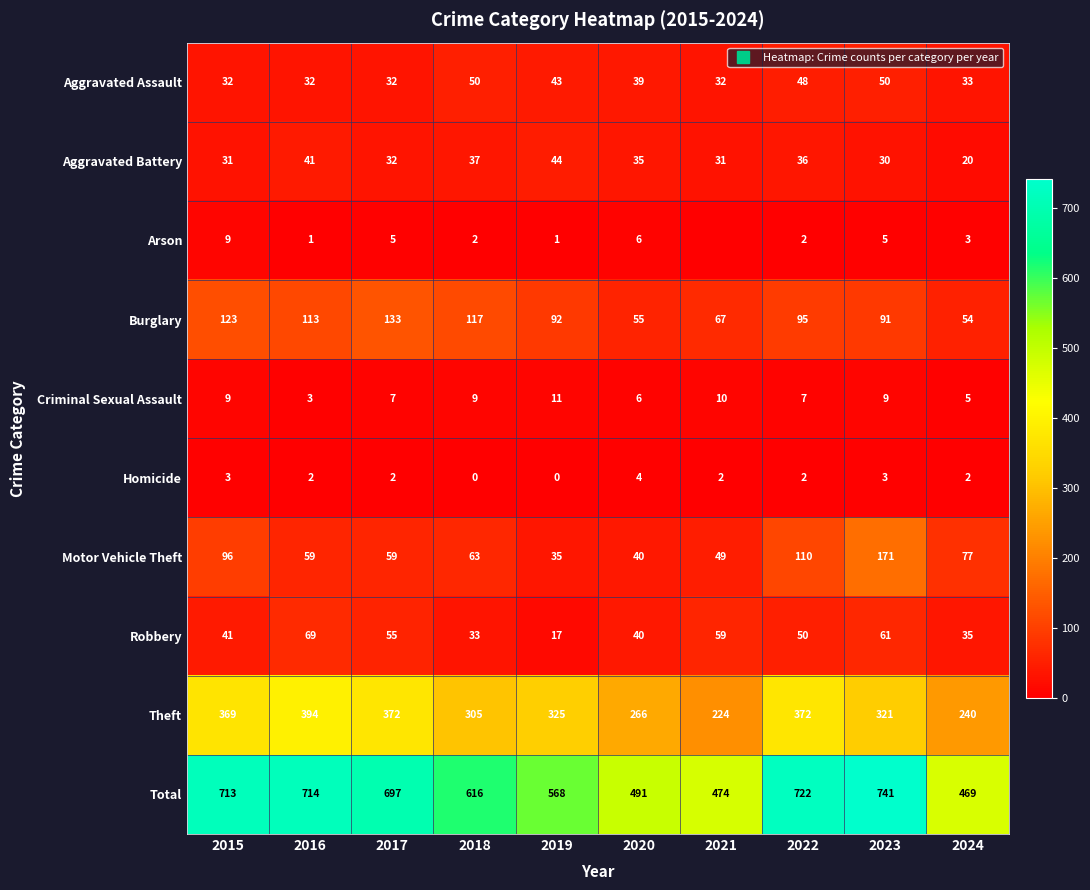

What is the difference between the highest and lowest values at 2018?

616